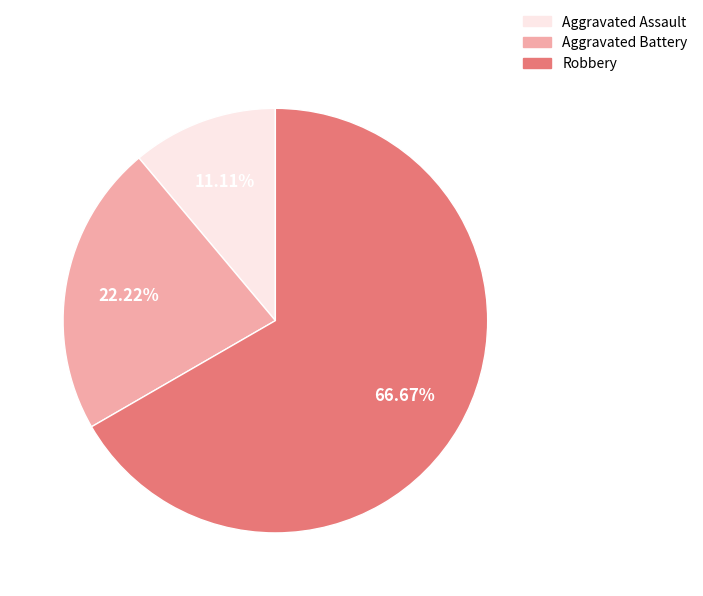

Which category has the smallest portion of the pie?

Aggravated Assault